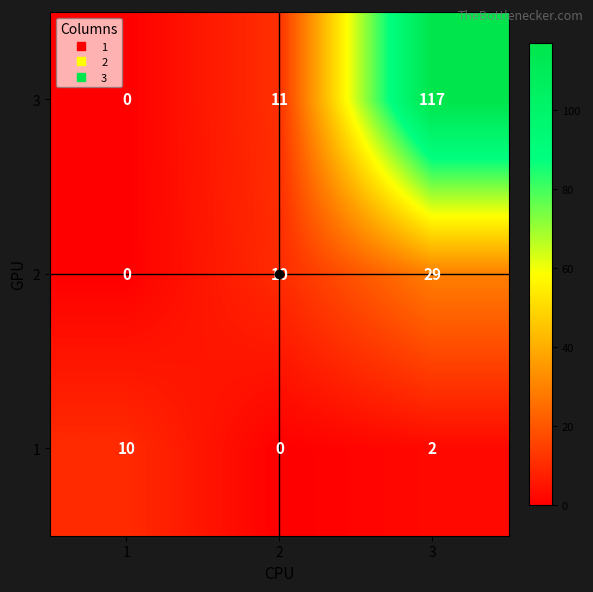

List the series in order of their overall mean, highest first.

3, 2, 1